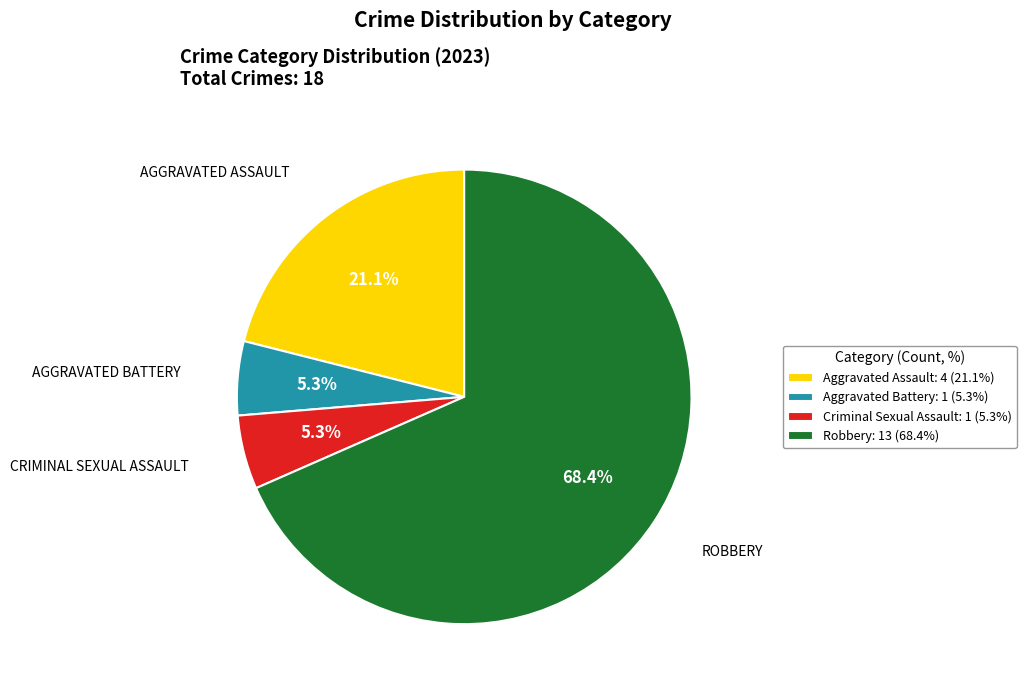

How many segments does this pie chart have?

4